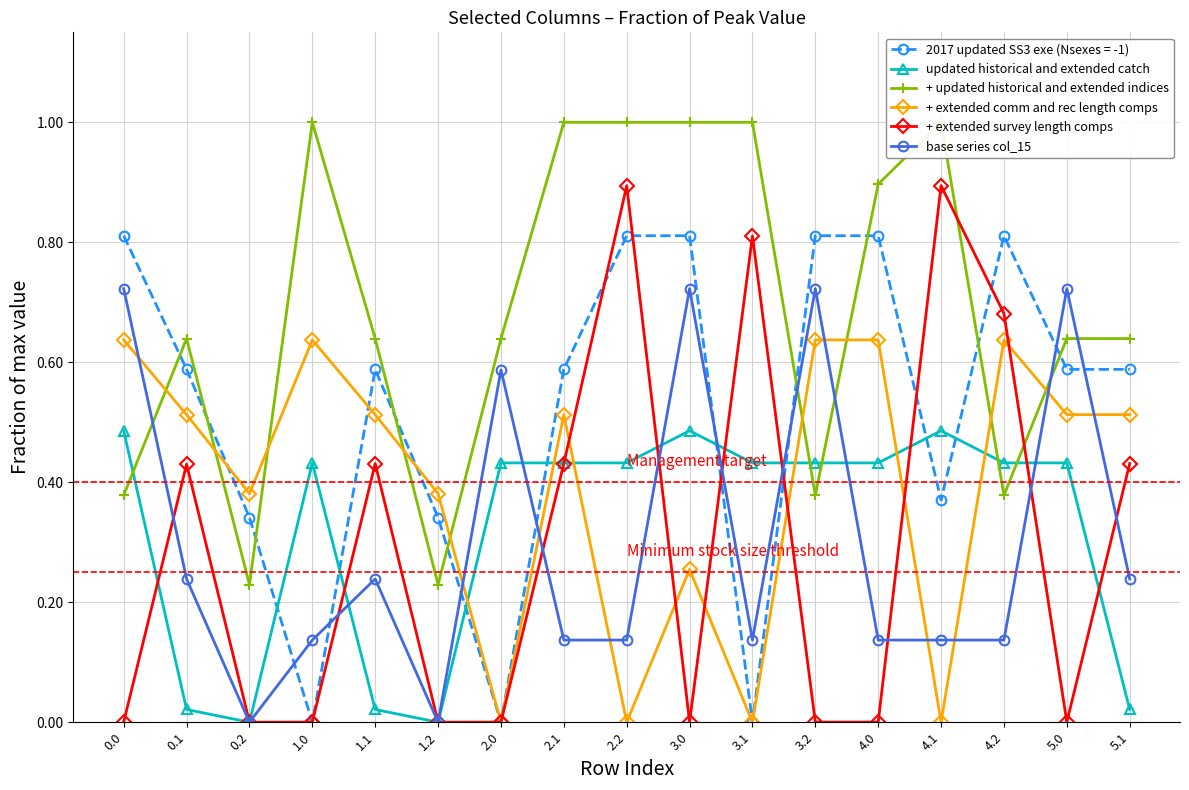

Rank the series at 0.2 from highest to lowest value.

+ extended comm and rec length comps, + updated historical and extended indices, updated historical and extended catch, + extended survey length comps, base series col_15